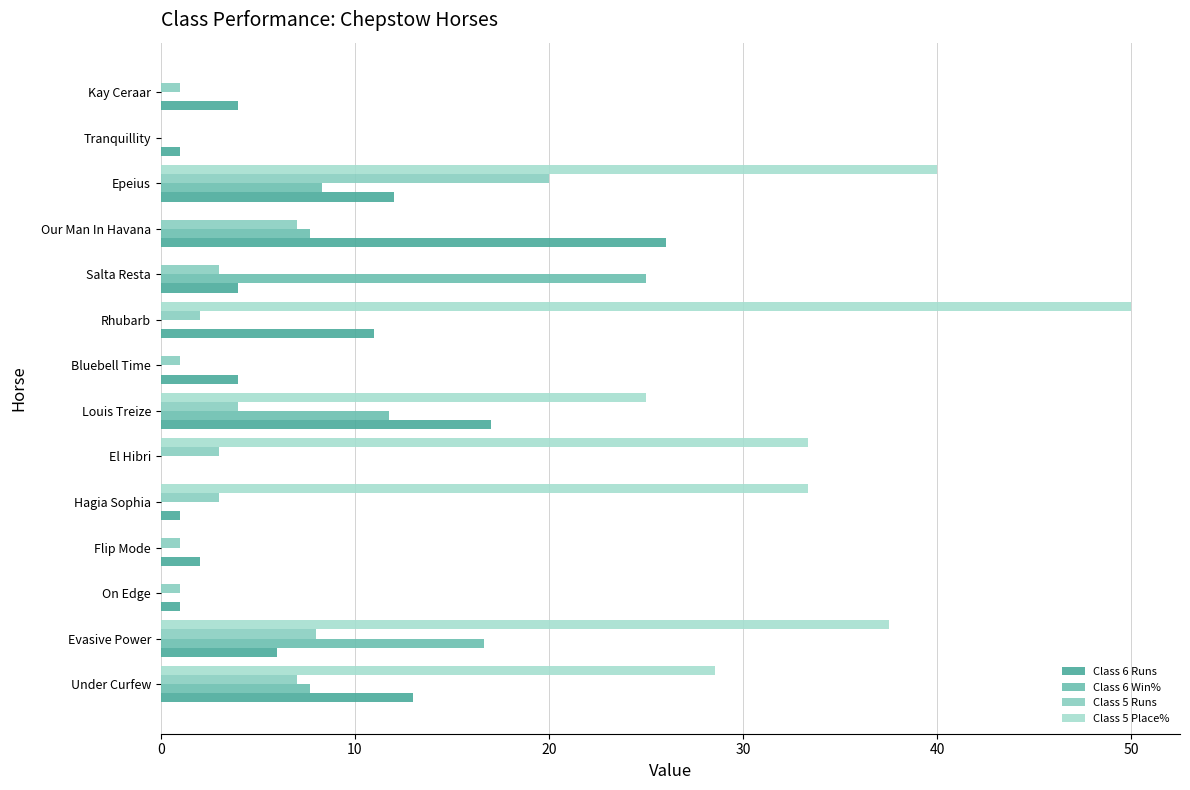

How many categories are shown in the chart?

14